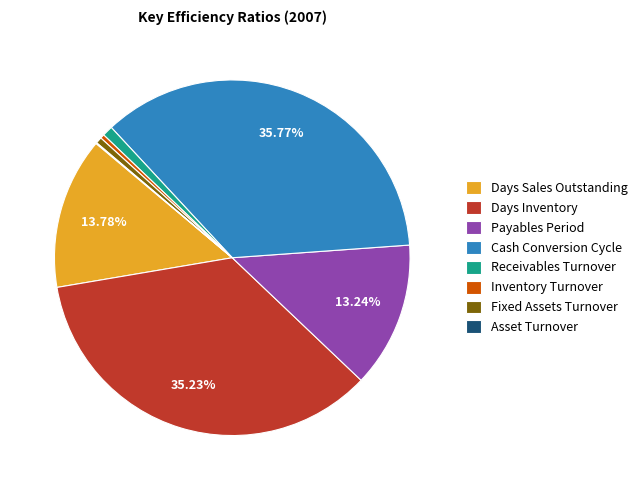

Between Fixed Assets Turnover and Days Inventory, which is larger?

Days Inventory